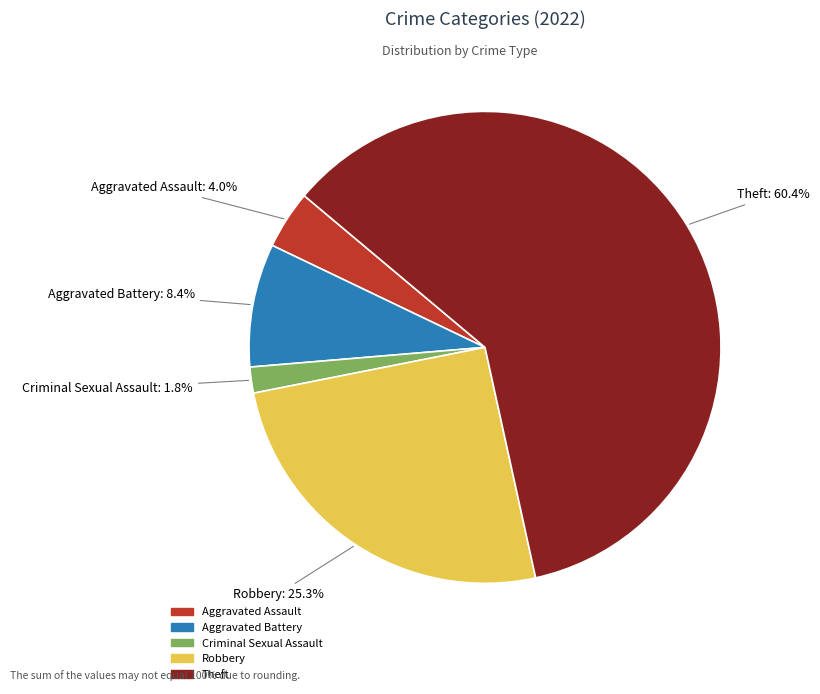

To the nearest percent, what is the difference between the largest and smallest slice percentages?

59%